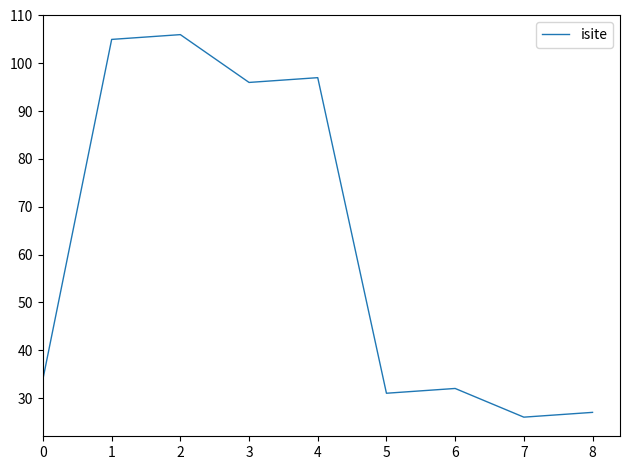

What value does the data have at 6, to the nearest 5?

30